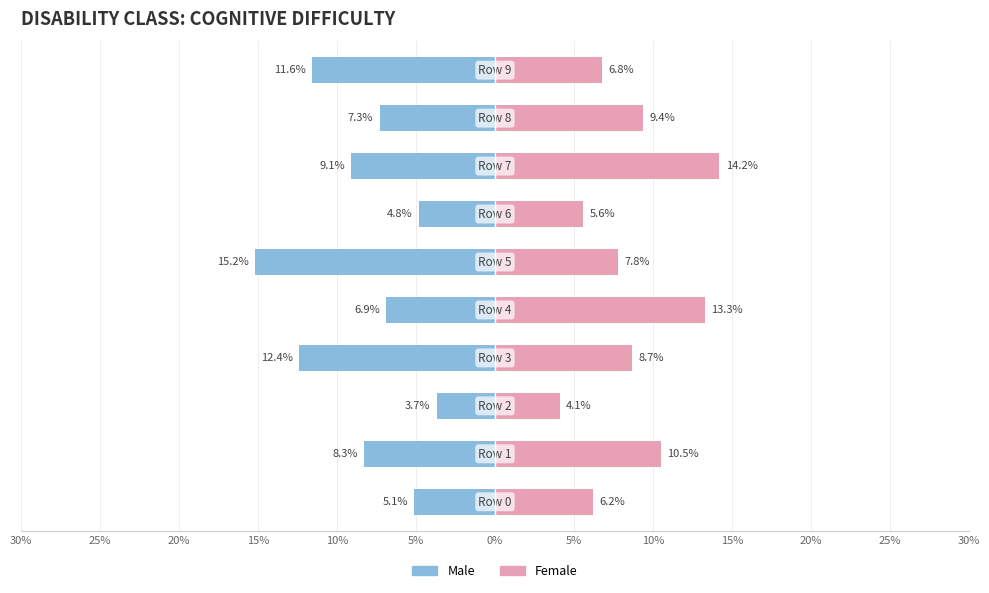

True or false: Male has a value of -1.5 at 25%.

False